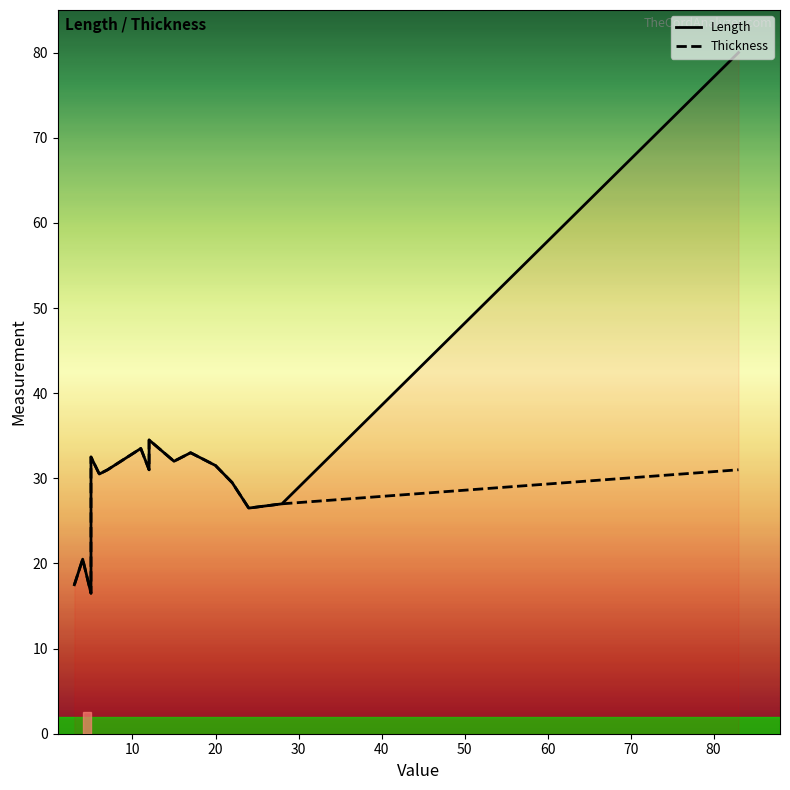

Which series has the widest spread of values?

Length